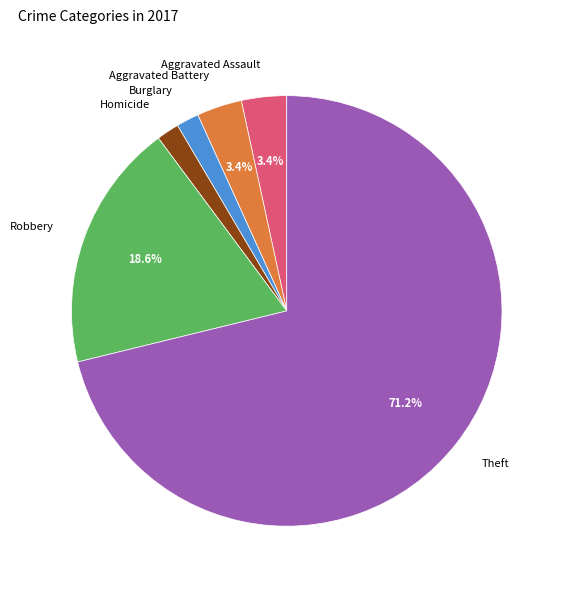

What percentage do Aggravated Battery and Robbery together represent?

22.0%